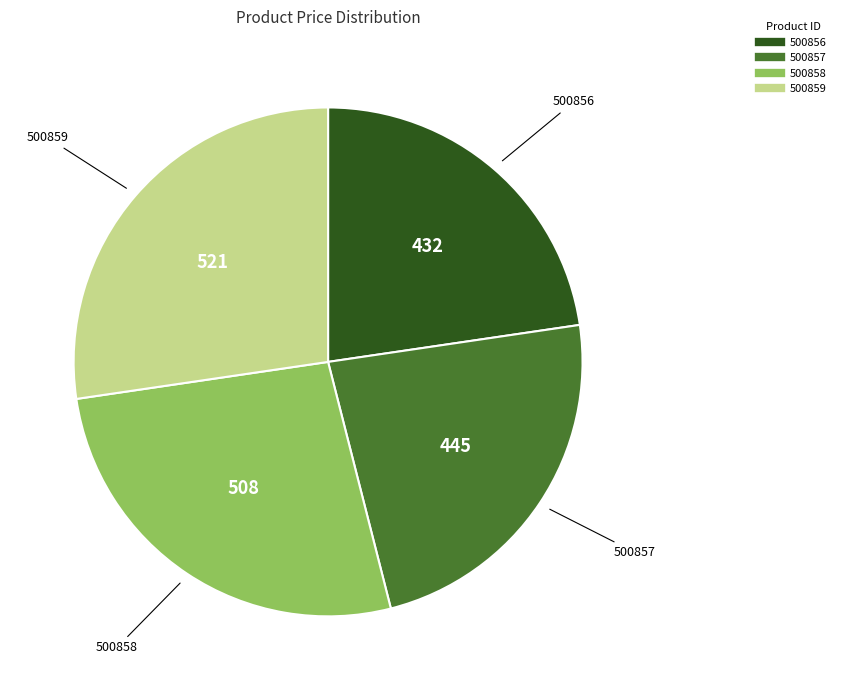

Between 500859 and 500856, which is larger?

500859